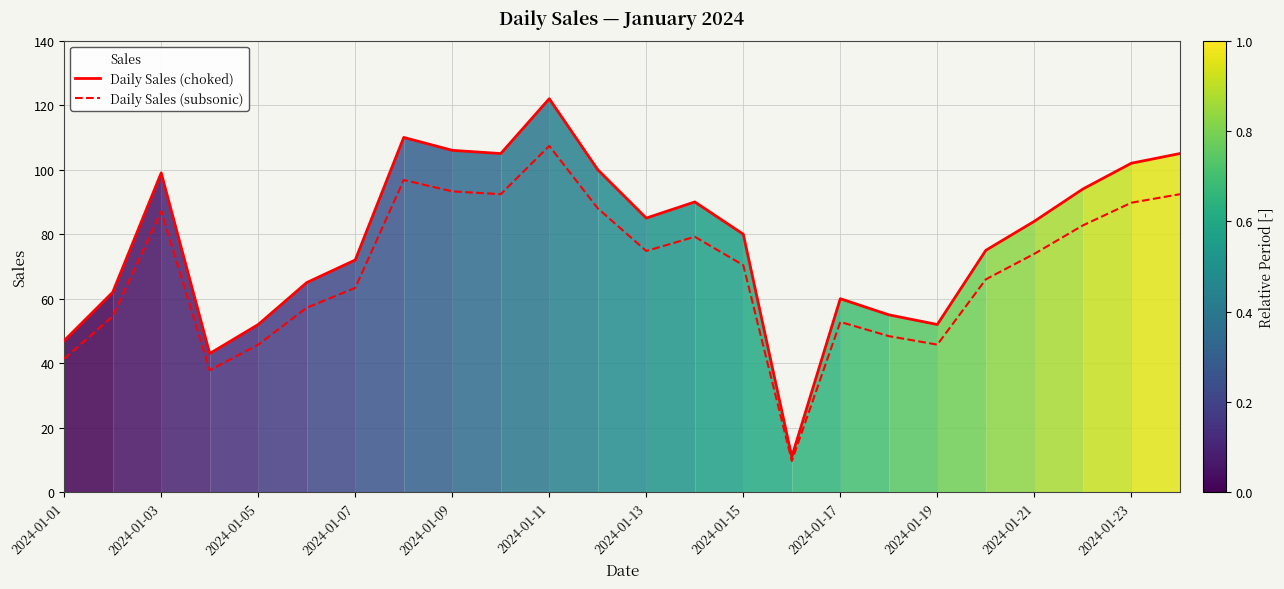

The Daily Sales (subsonic) series shows 66.6 at 2024-01-05. True or false?

False